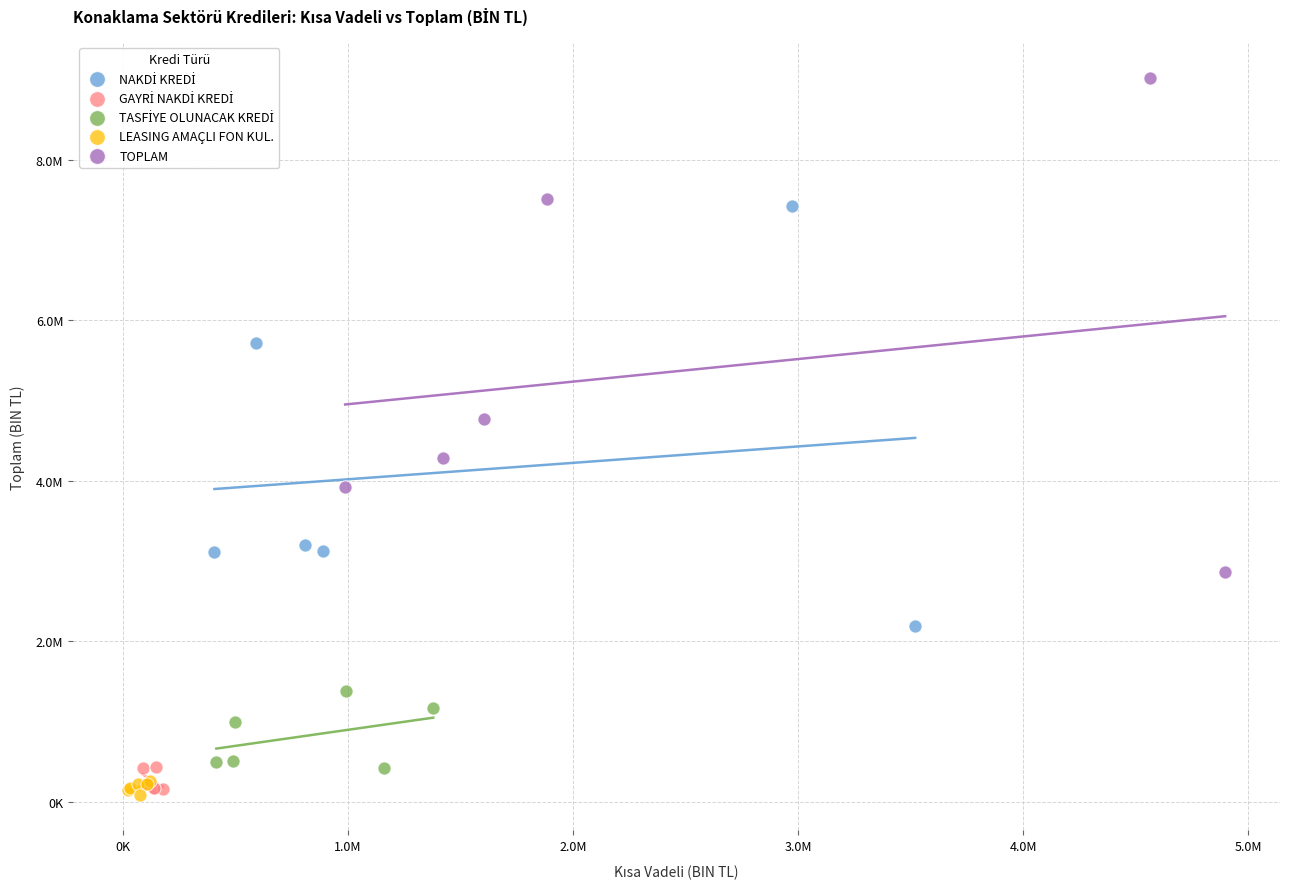

Which series contains the highest Y value?

TOPLAM